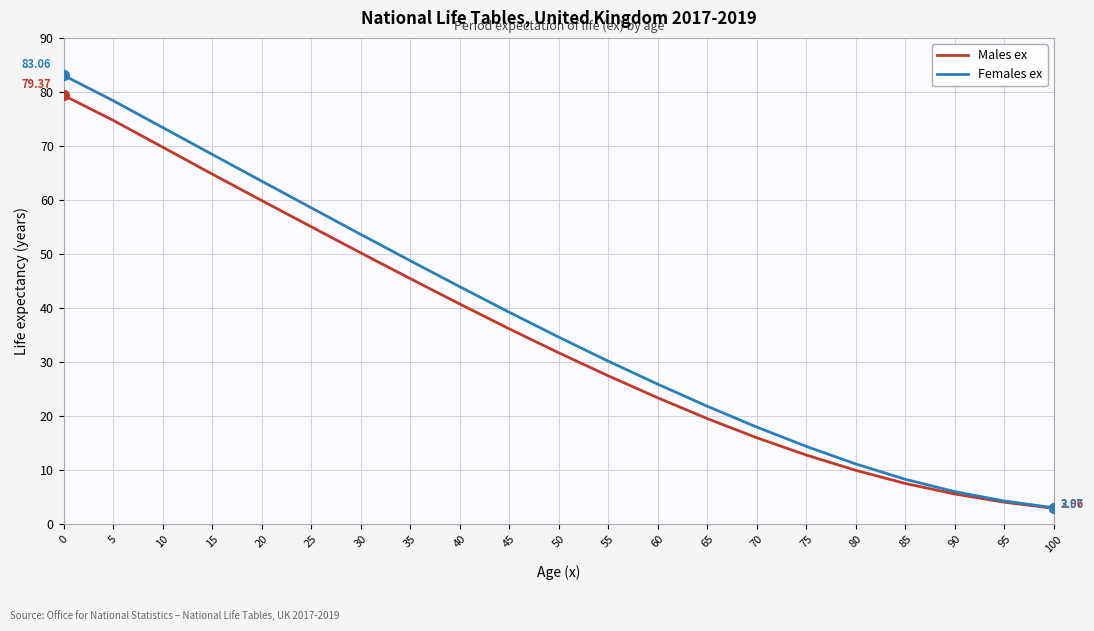

What is the difference between the highest and lowest values at 20?

3.6